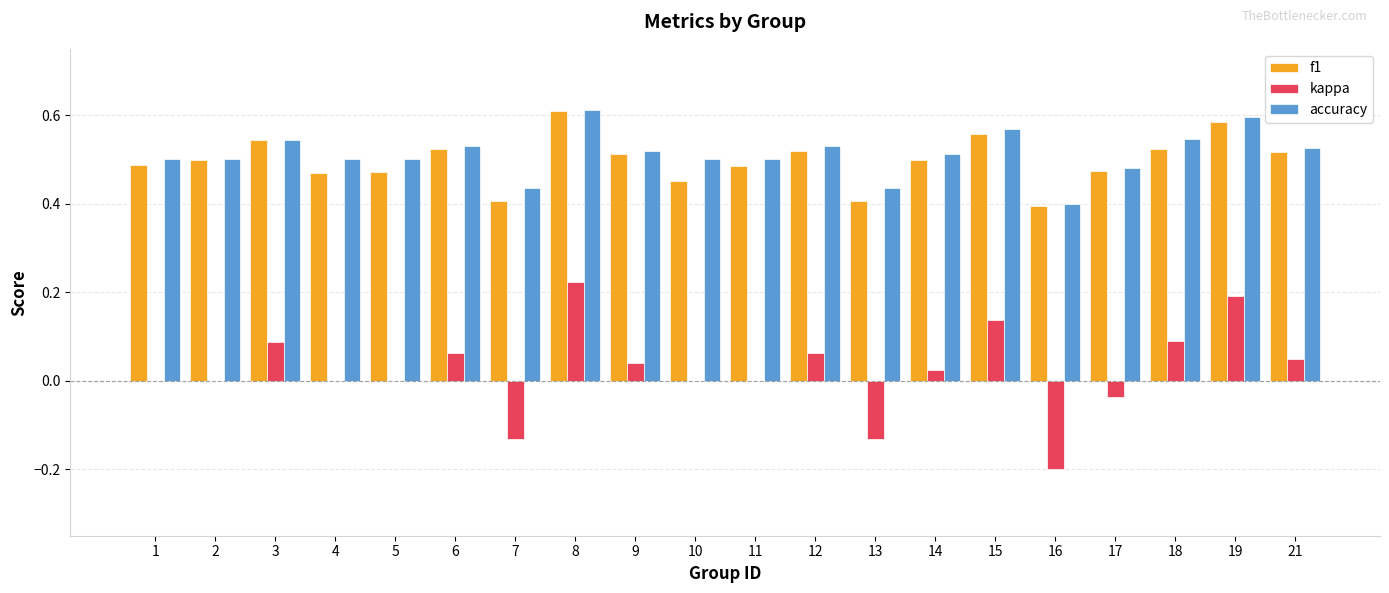

Are the bars grouped side by side (vs. stacked)?

Yes